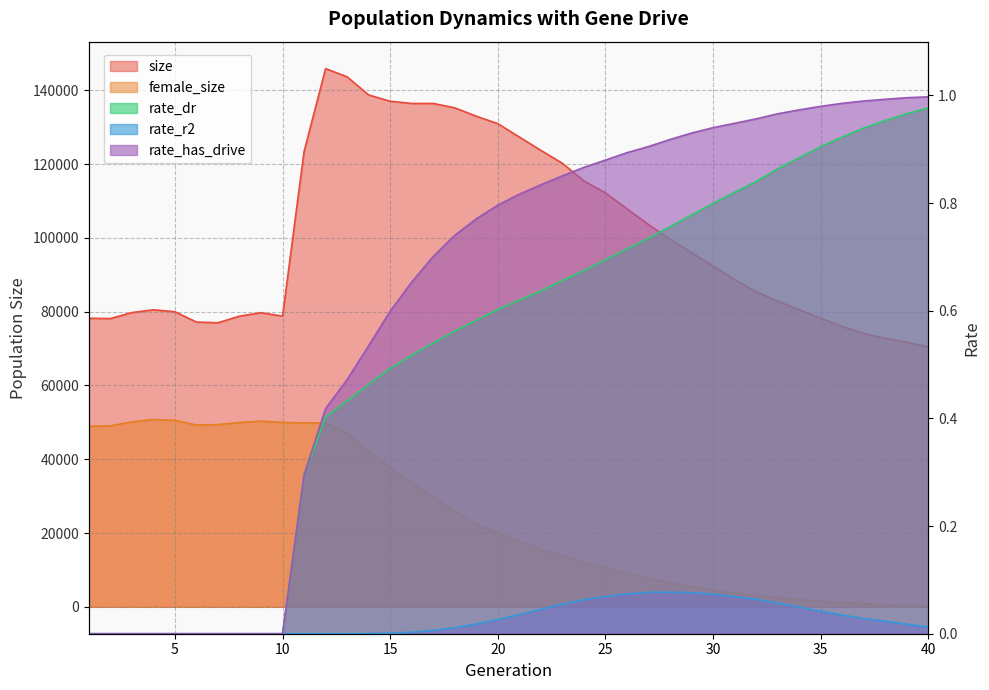

What is the value of the female_size point at the 27th from the left?

7726.0